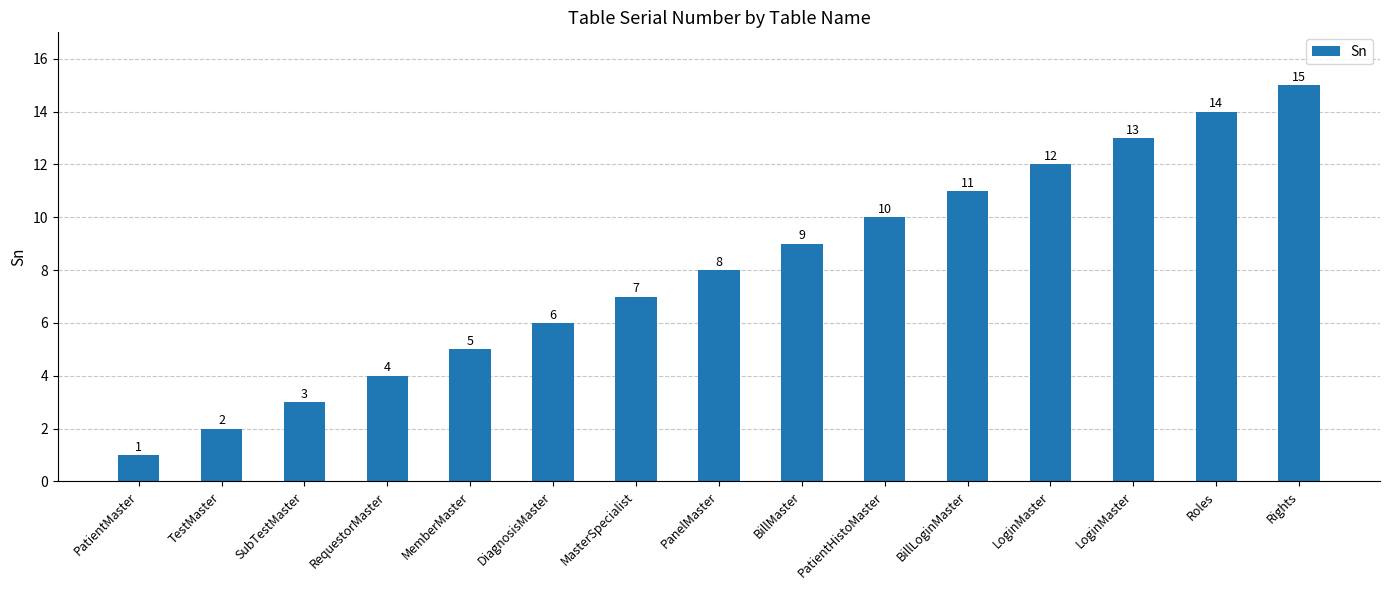

What is the greatest value displayed?

15